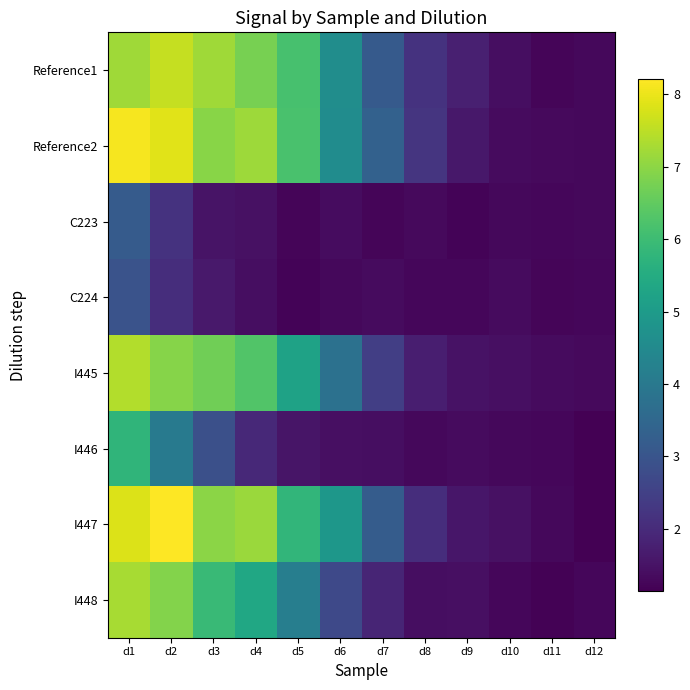

Which category has the lowest value across all series?

d12